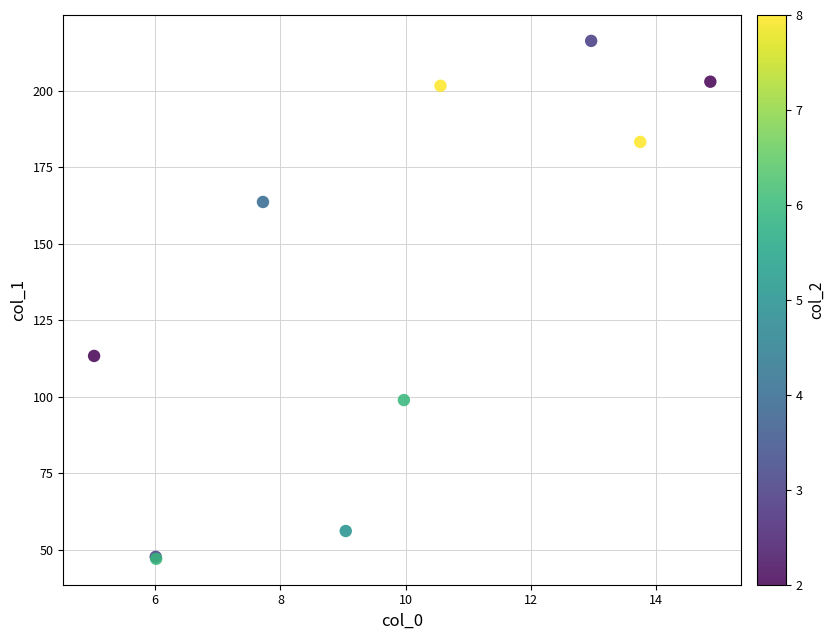

What Y value in the scatter plot is closest to 131?

113.4